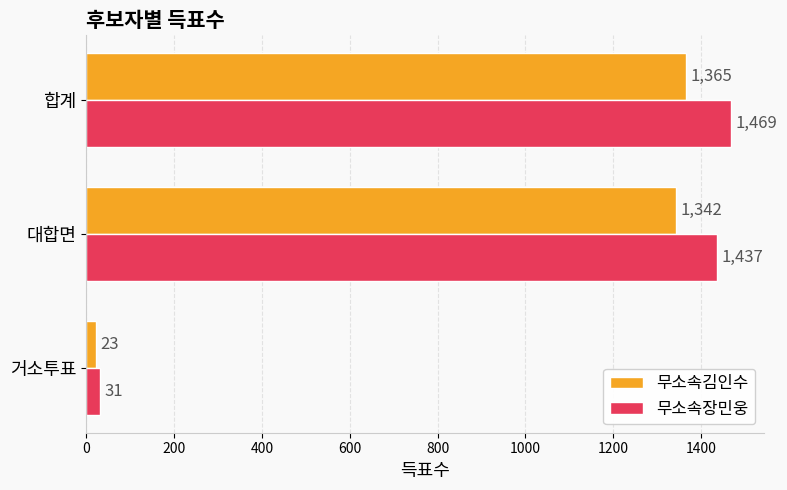

Where is 무소속장민웅 nearest to the value 750?

대합면